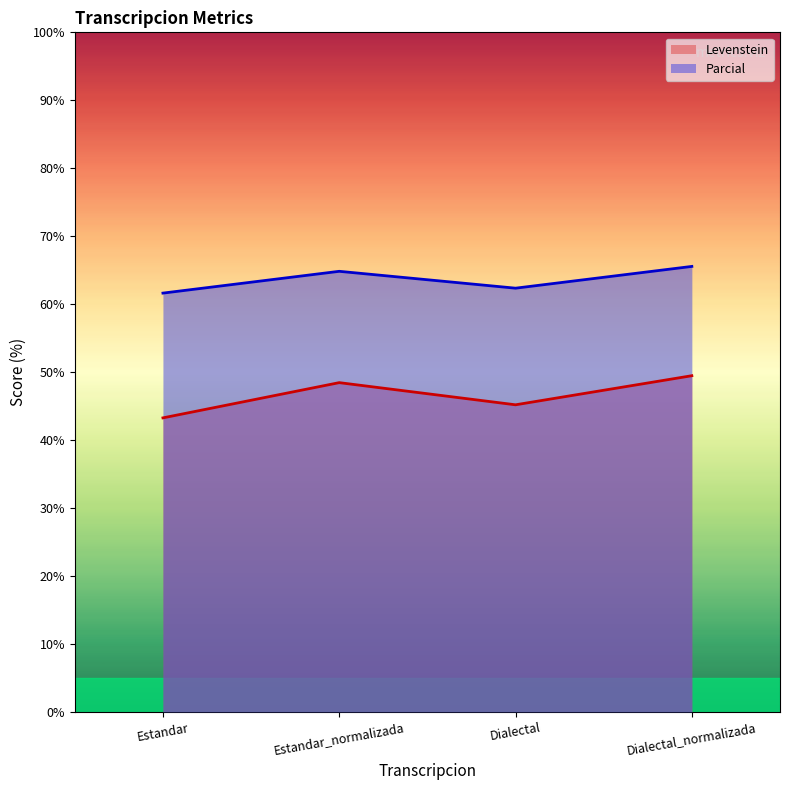

Does the chart display data point markers on the line(s)?

No